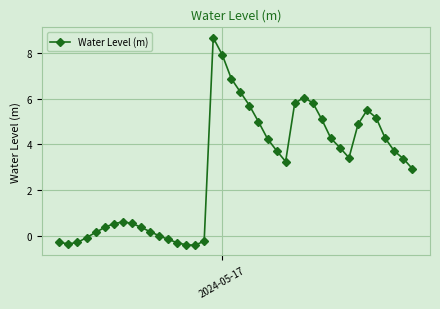

What is the sum of all values?

116.1